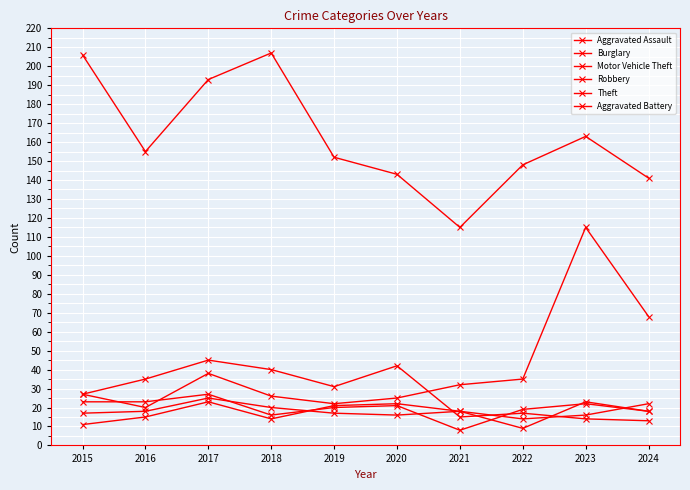

The Theft series shows 163 at 2023. True or false?

True